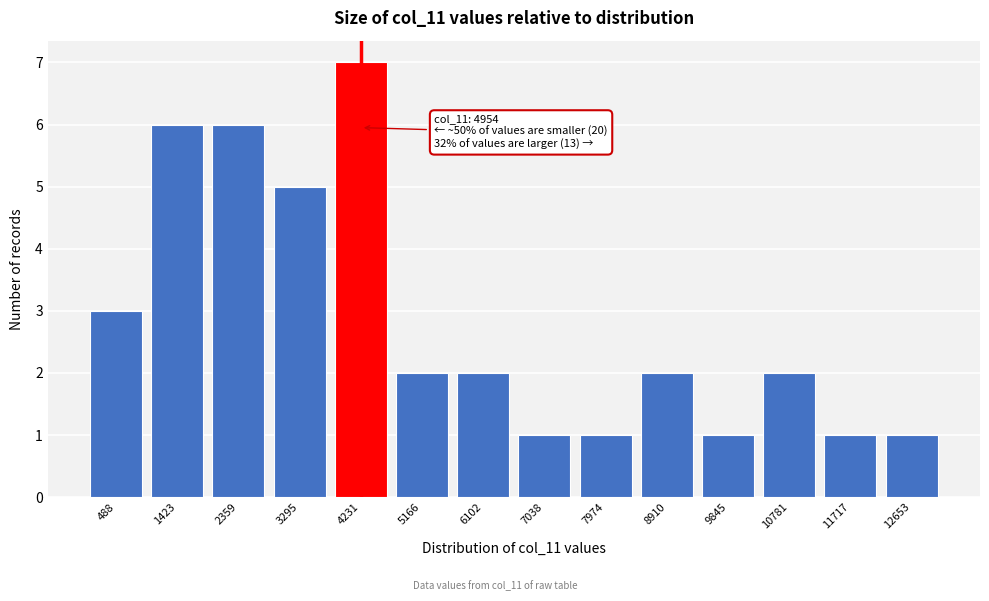

Reading left to right, what are all the values shown in this chart?

3	6	6	5	7	2	2	1	1	2	1	2	1	1